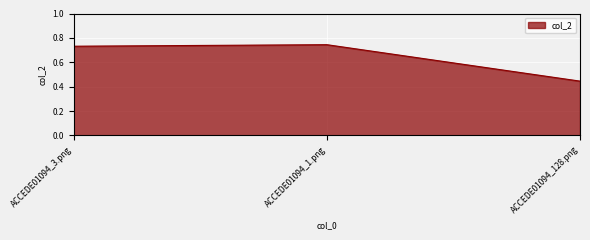

Between ACCEDE01094_1.png and ACCEDE01094_128.png, which is larger?

ACCEDE01094_1.png